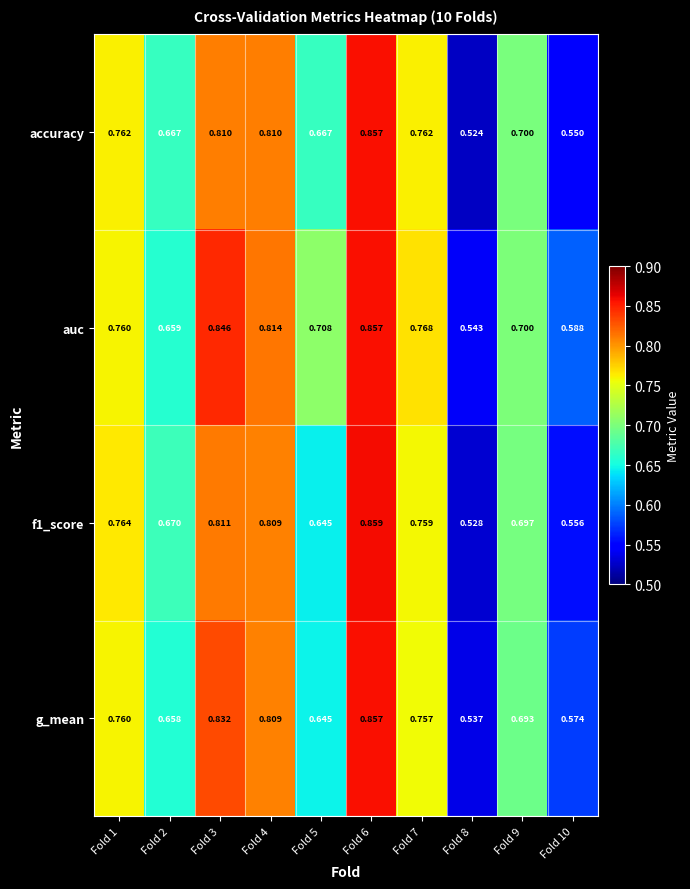

At which category does the chart reach its minimum across all series?

Fold 8